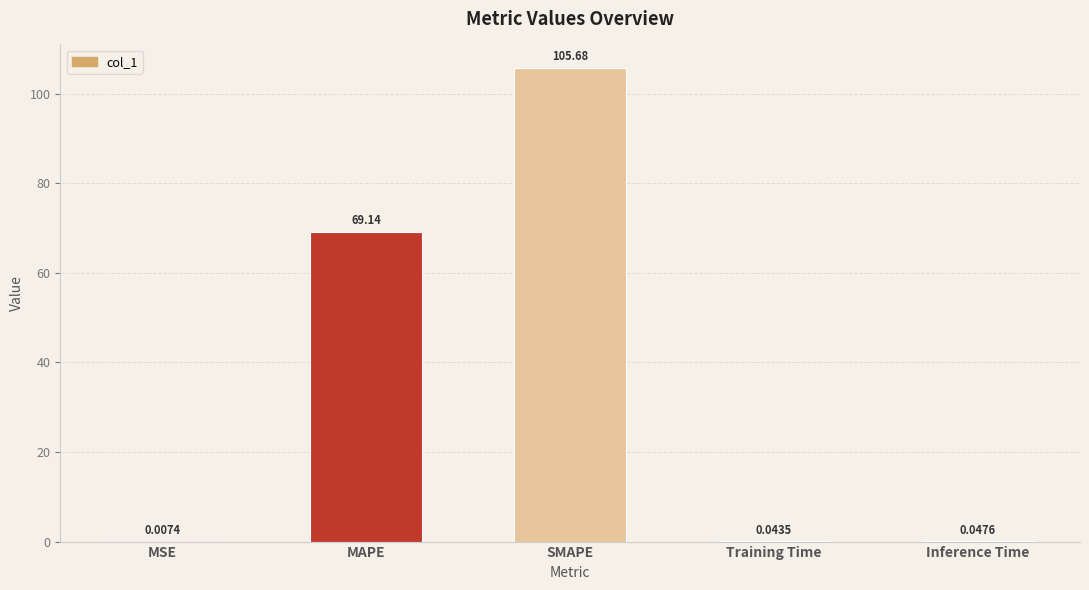

What is the greatest value displayed?

105.7